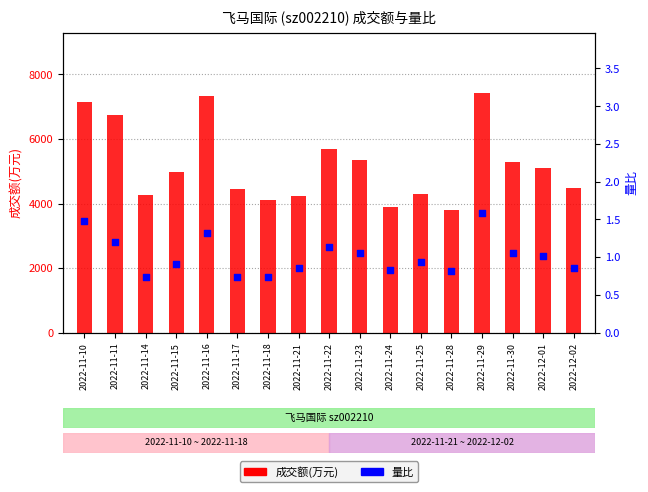

Which series contains the highest Y value?

成交额(万元)